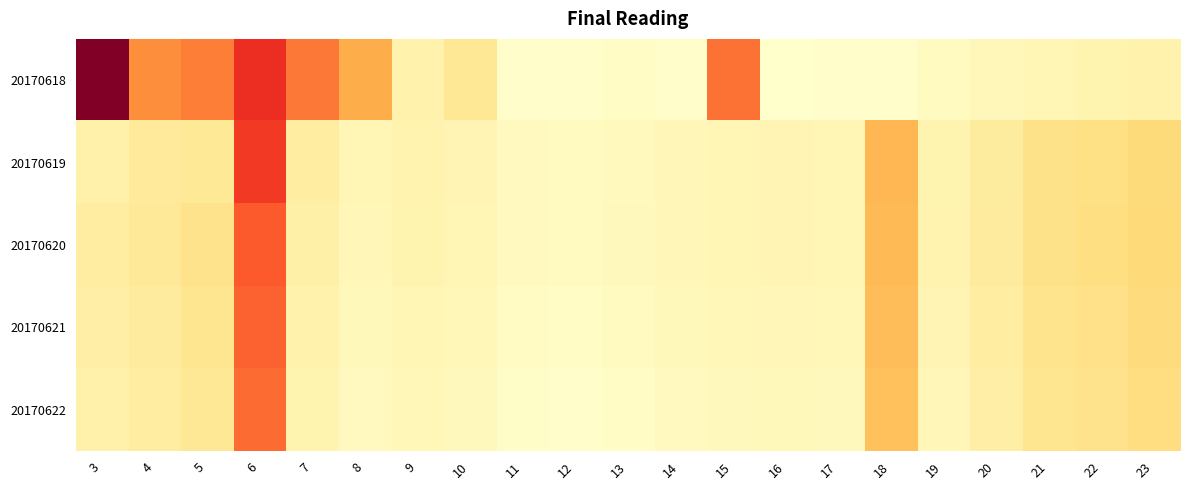

At which category is the sum across all series the highest?

6